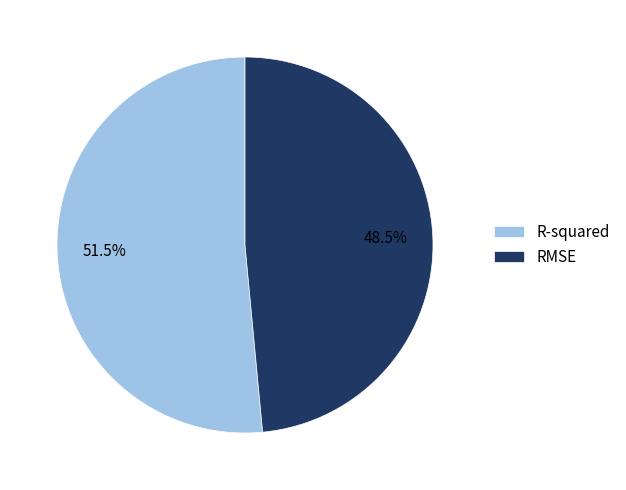

Does RMSE account for over 50% of the chart?

No